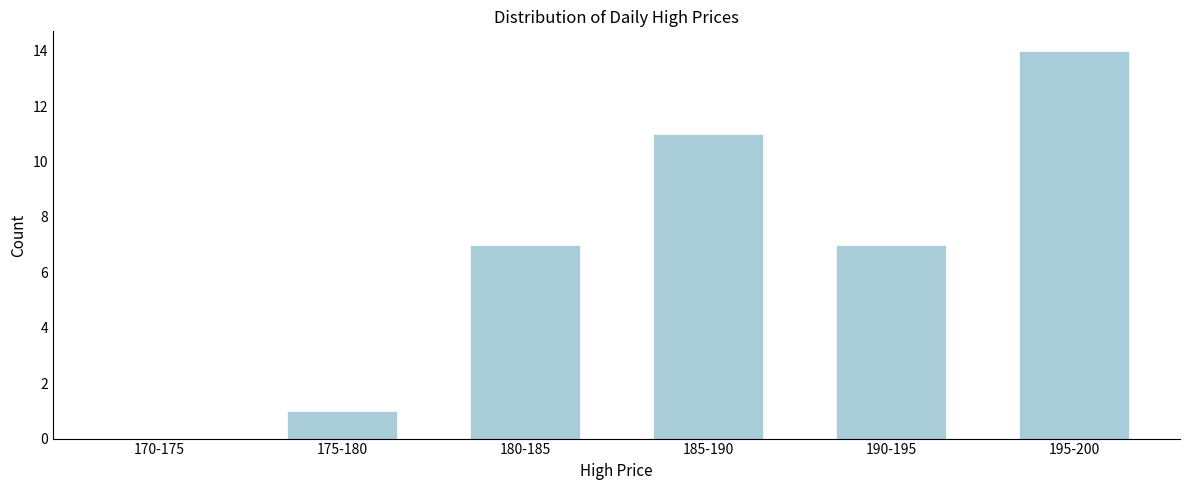

Reading left to right, list all the values displayed in this chart.

170-175=0	175-180=1	180-185=7	185-190=11	190-195=7	195-200=14